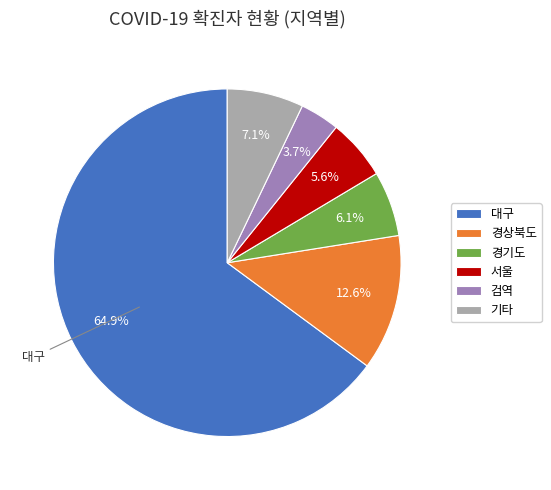

To the nearest percent, what is the average slice percentage?

17%